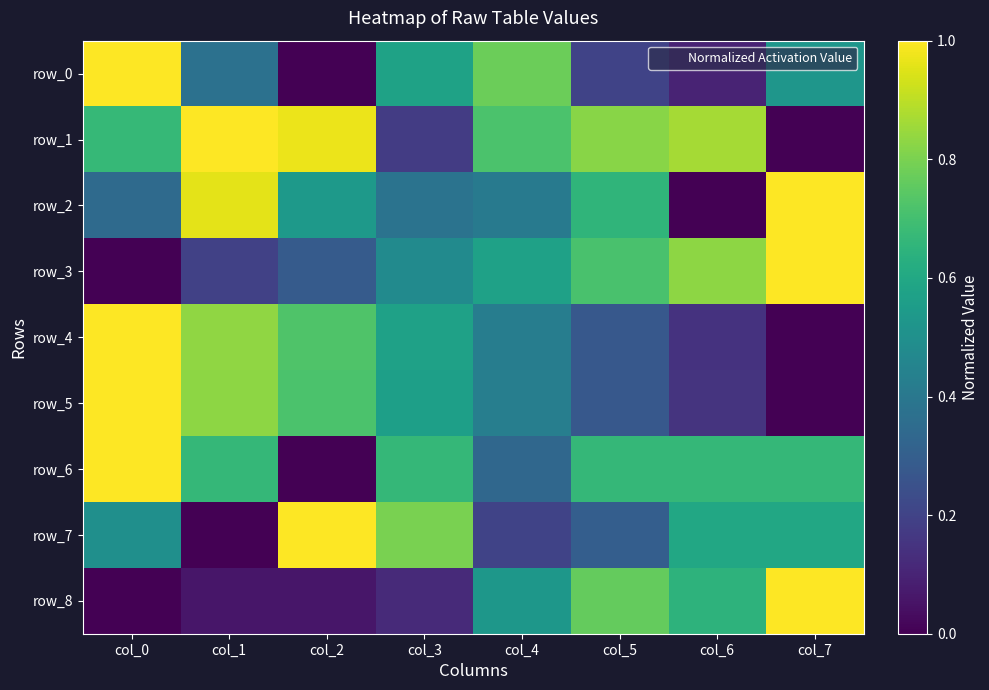

Which series has the largest total across all categories?

row_1